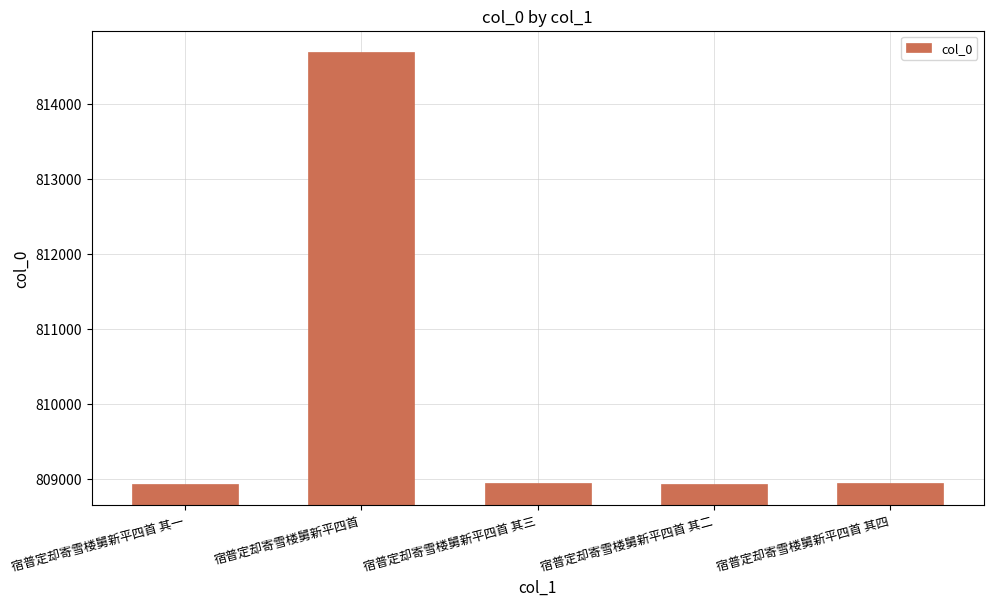

Between 宿普定却寄雪楼舅新平四首 and 宿普定却寄雪楼舅新平四首 其四, which is larger?

宿普定却寄雪楼舅新平四首